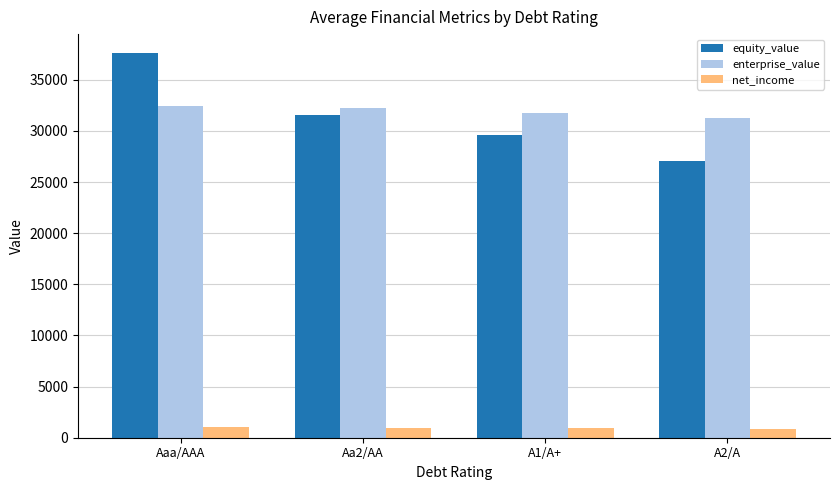

Is it true that equity_value equals 66349 at Aaa/AAA?

False